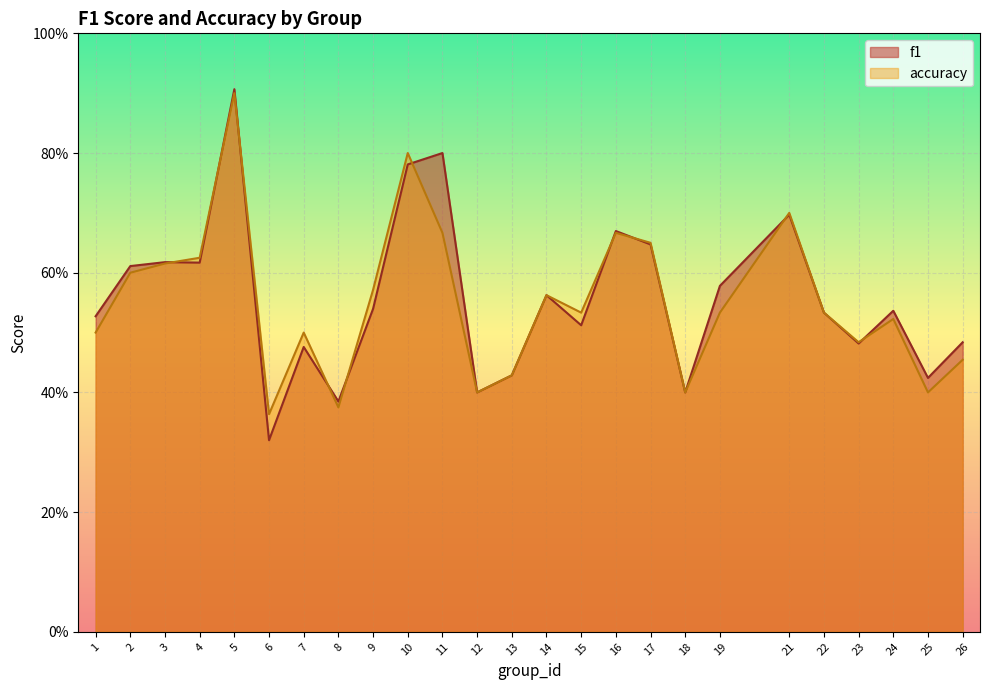

List the series in order of their overall mean, lowest first.

accuracy, f1